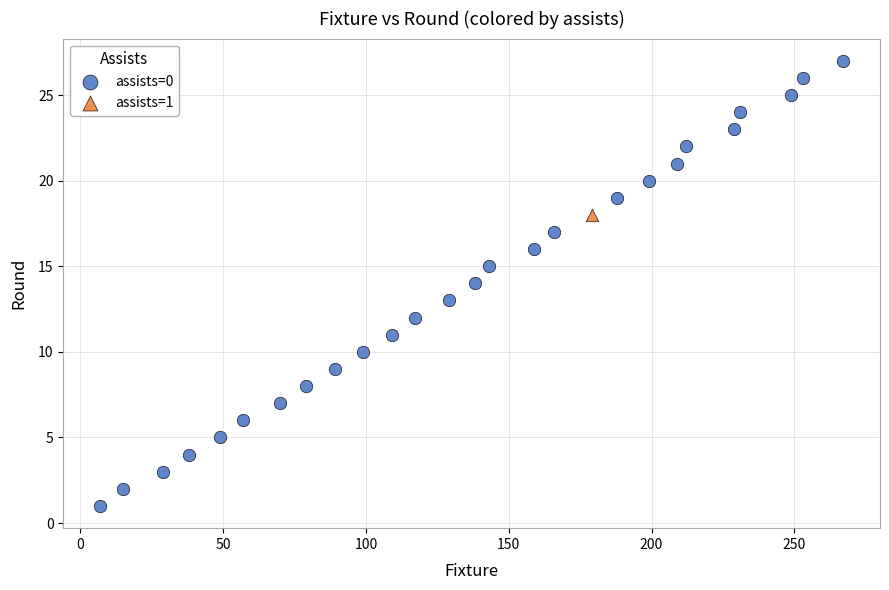

What are all the series names shown in the legend?

assists=0, assists=1